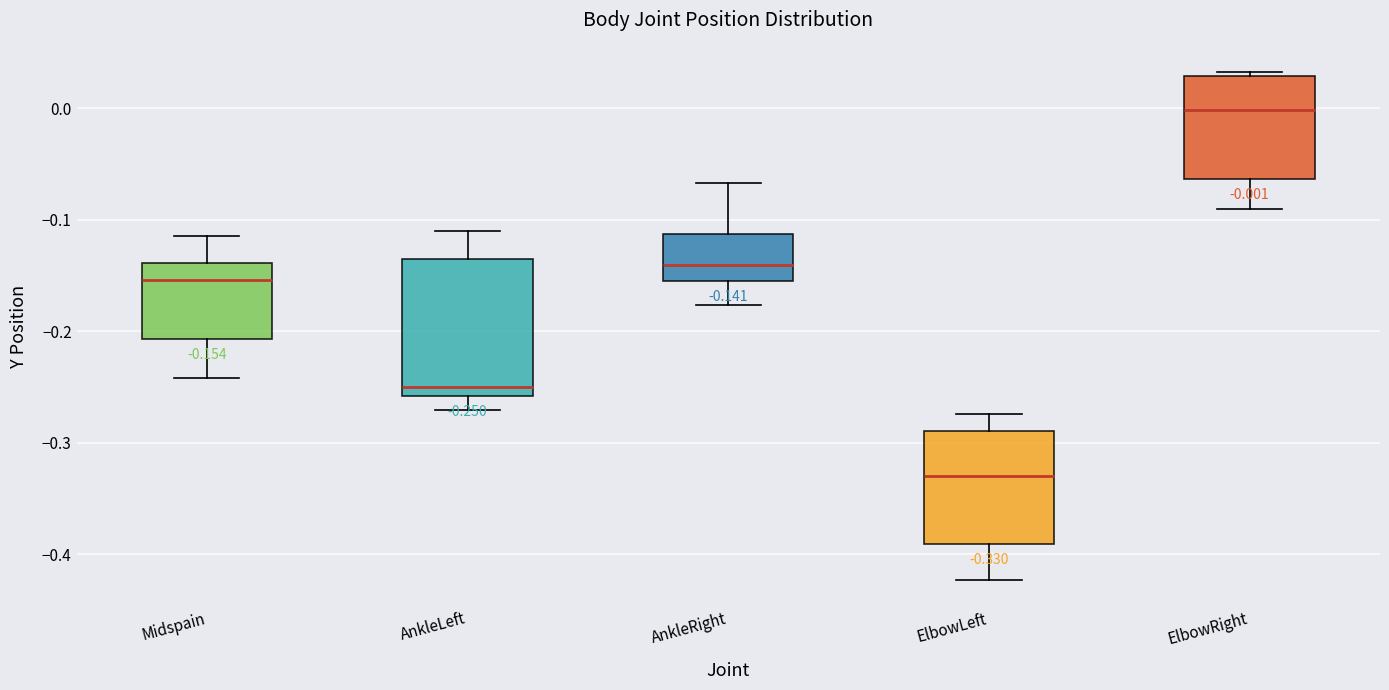

Comparing the boxes themselves (not the whiskers), which one is the tallest?

AnkleLeft